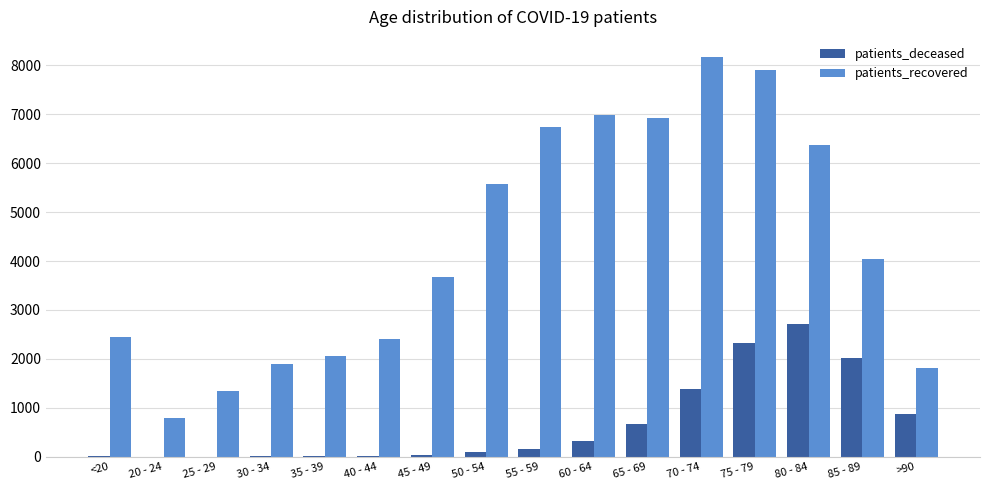

Count the number of data series in this chart.

2